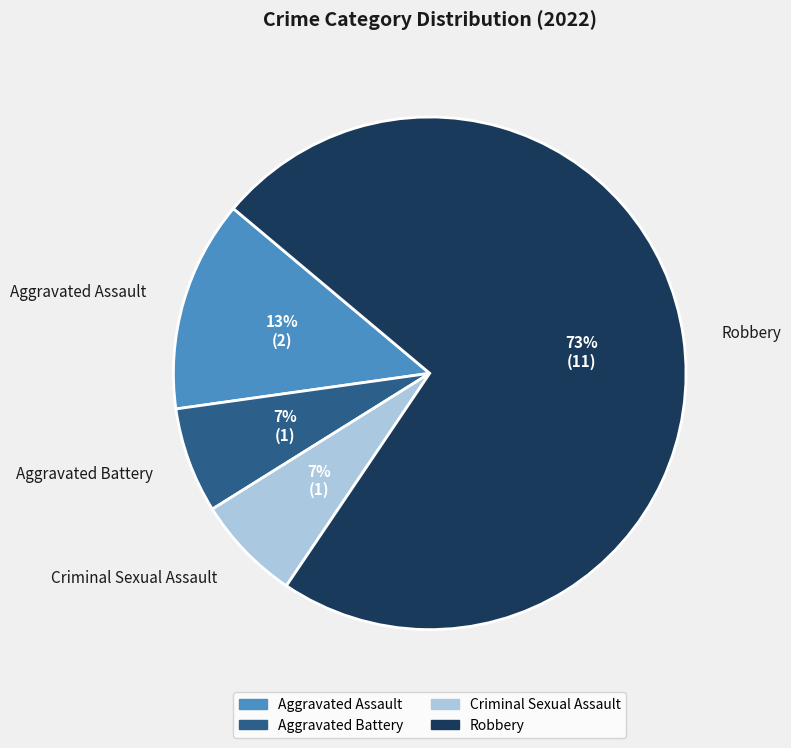

Which has a higher value, Aggravated Assault or Robbery?

Robbery